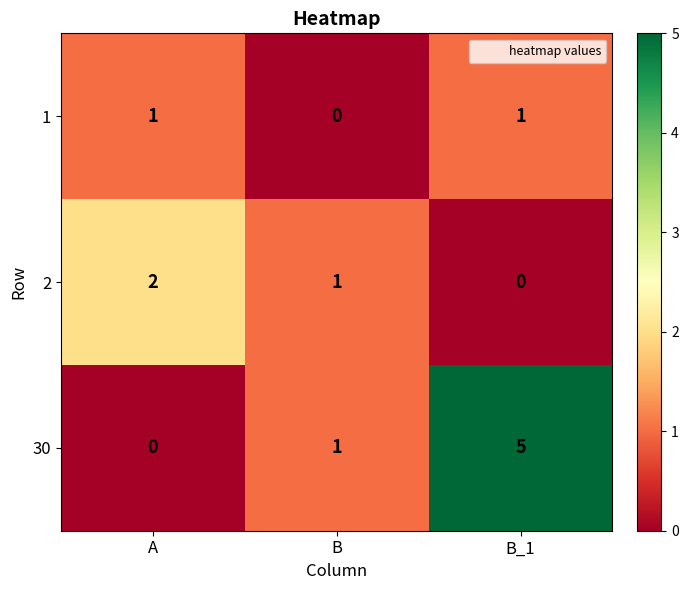

How many values in the 30 series are below 1?

1